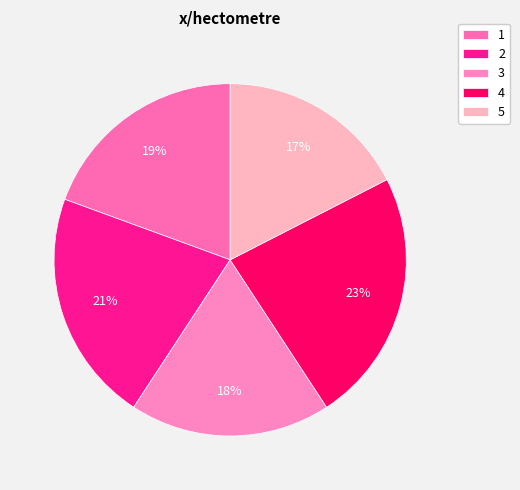

Do 4 and 5 together represent more than half of the pie?

No